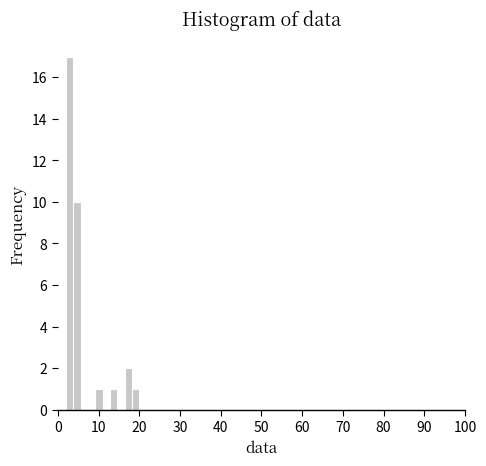

Around what value on the x-axis is the tallest bar? Give the approximate position of its centre, as read against the axis.

3